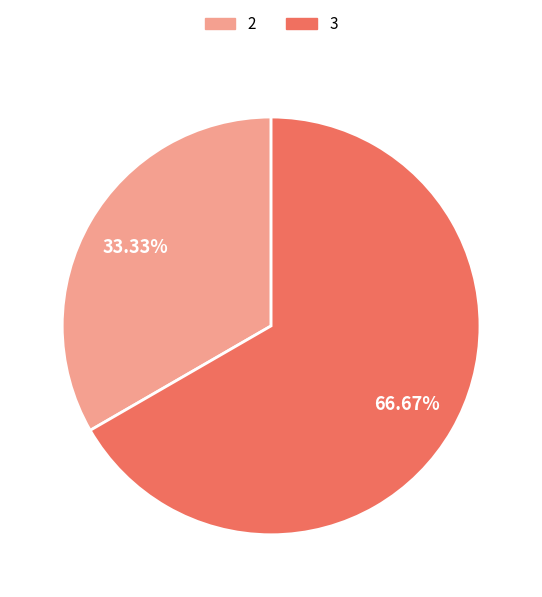

Is there any slice that represents more than half of the pie?

Yes